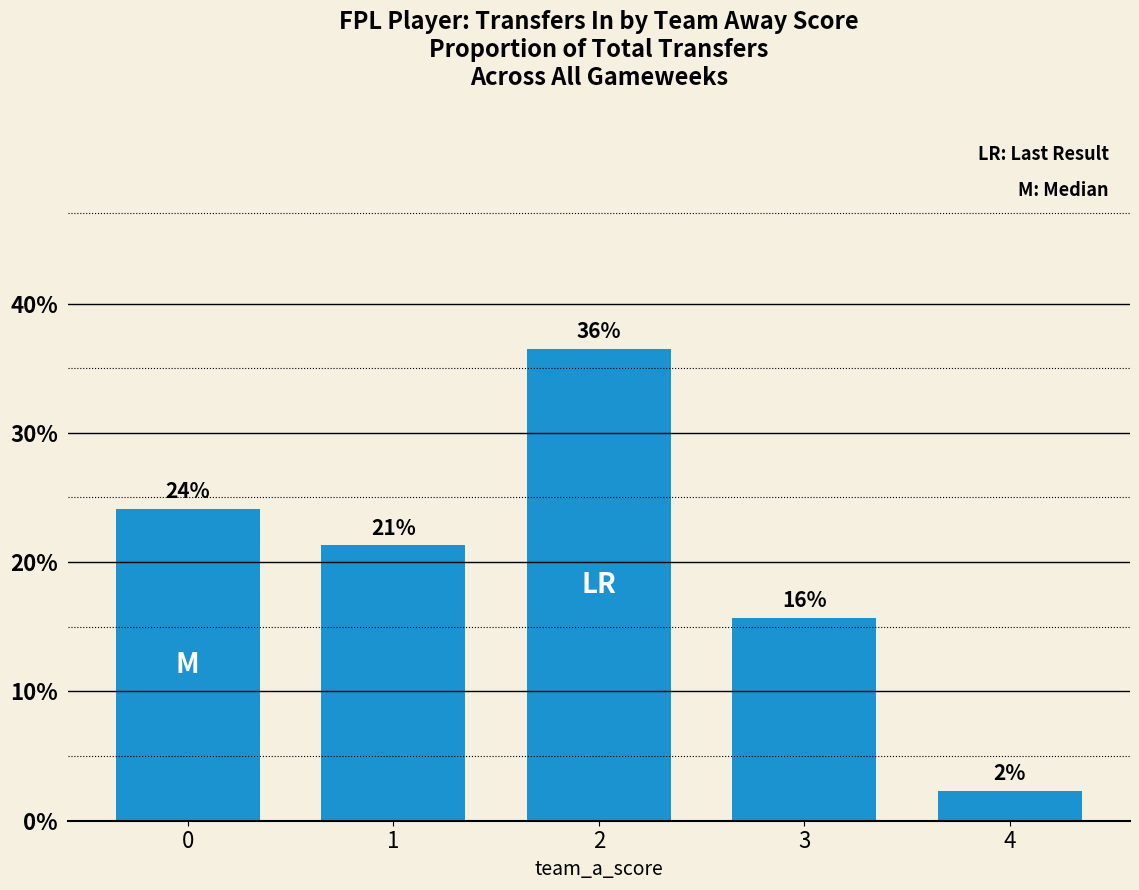

Reading left to right, transcribe all the data shown in this chart.

0=0.2	1=0.2	2=0.4	3=0.2	4=0.0